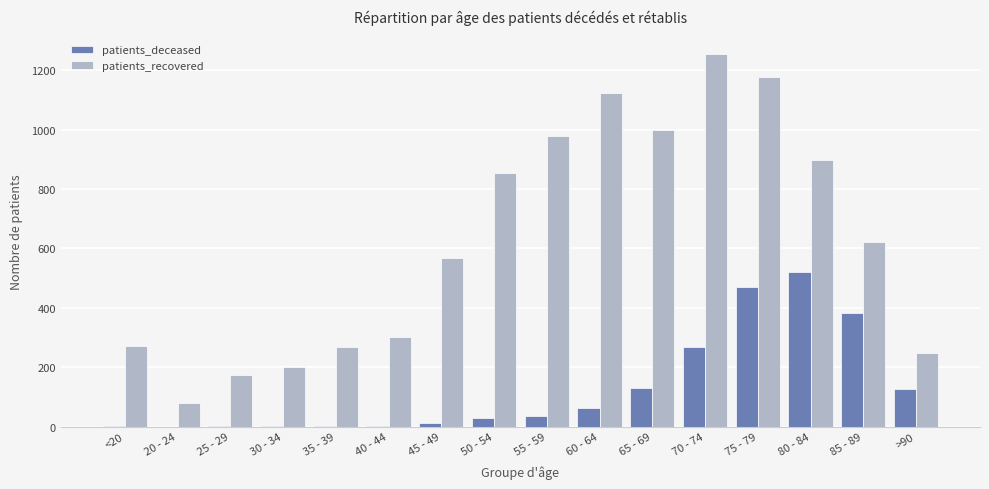

Where is patients_recovered nearest to the value 666?

85 - 89